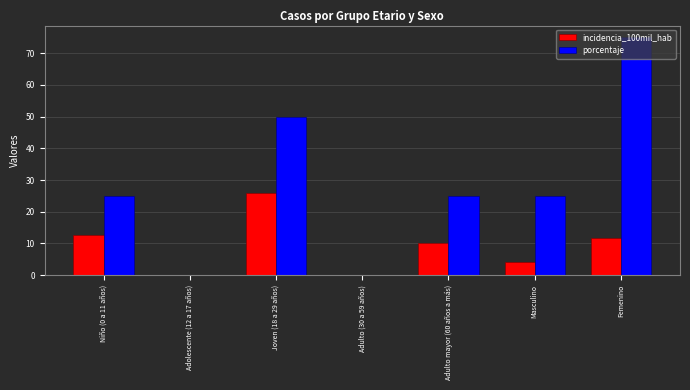

Reading left to right, what are all the values shown in this chart?

incidencia_100mil_hab: Niño (0 a 11 años)=12.8	Adolescente (12 a 17 años)=0.0	Joven (18 a 29 años)=25.9	Adulto (30 a 59 años)=0.0	Adulto mayor (60 años a más)=10.1	Masculino=4.1	Femenino=11.6
porcentaje: Niño (0 a 11 años)=25.0	Adolescente (12 a 17 años)=0.0	Joven (18 a 29 años)=50.0	Adulto (30 a 59 años)=0.0	Adulto mayor (60 años a más)=25.0	Masculino=25.0	Femenino=75.0